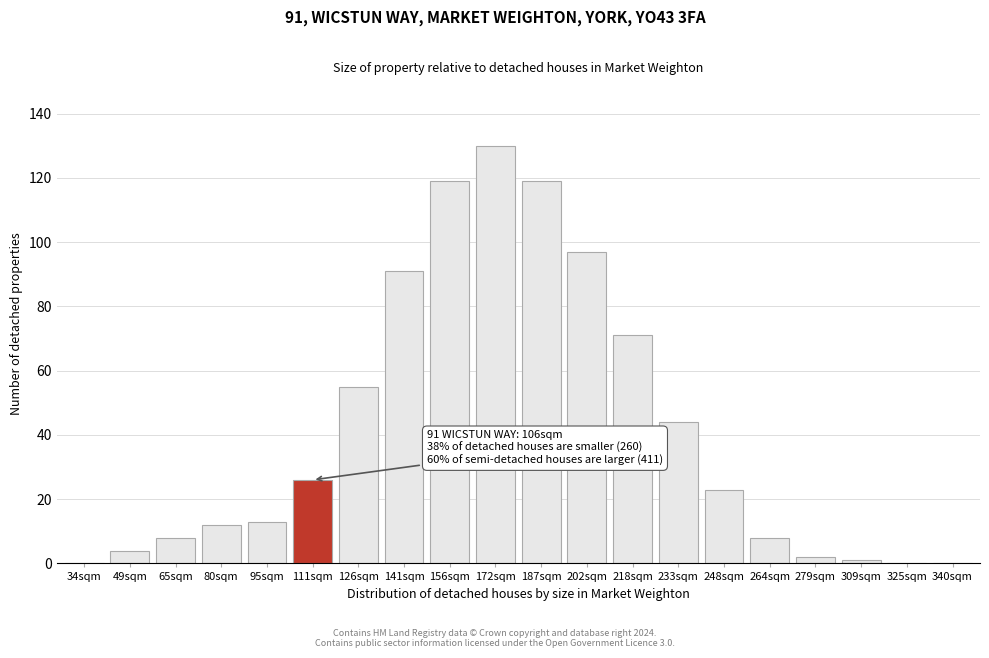

Reading left to right, list all the values displayed in this chart.

34sqm=0	49sqm=4	65sqm=8	80sqm=12	95sqm=13	111sqm=26	126sqm=55	141sqm=91	156sqm=119	172sqm=130	187sqm=119	202sqm=97	218sqm=71	233sqm=44	248sqm=23	264sqm=8	279sqm=2	309sqm=1	325sqm=0	340sqm=0